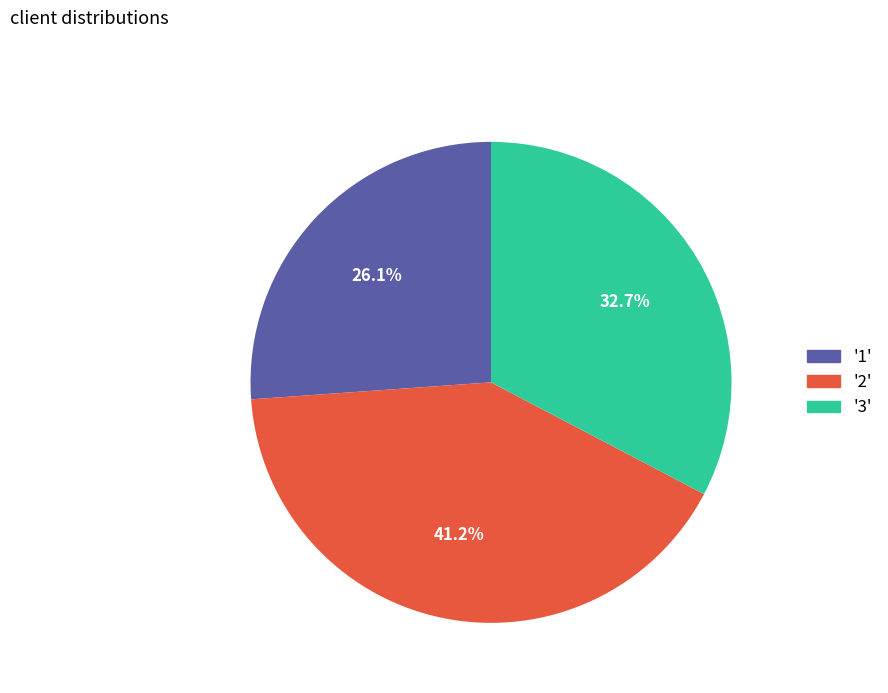

Does any single category account for the majority?

No